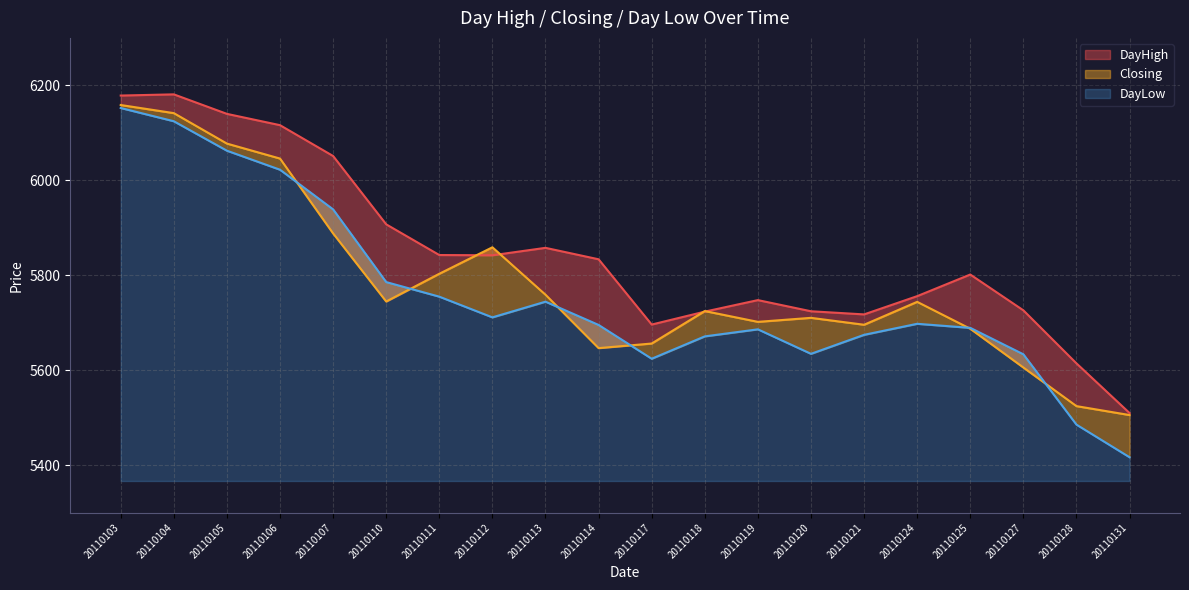

What is the total value across all series at 20110112?

17412.3